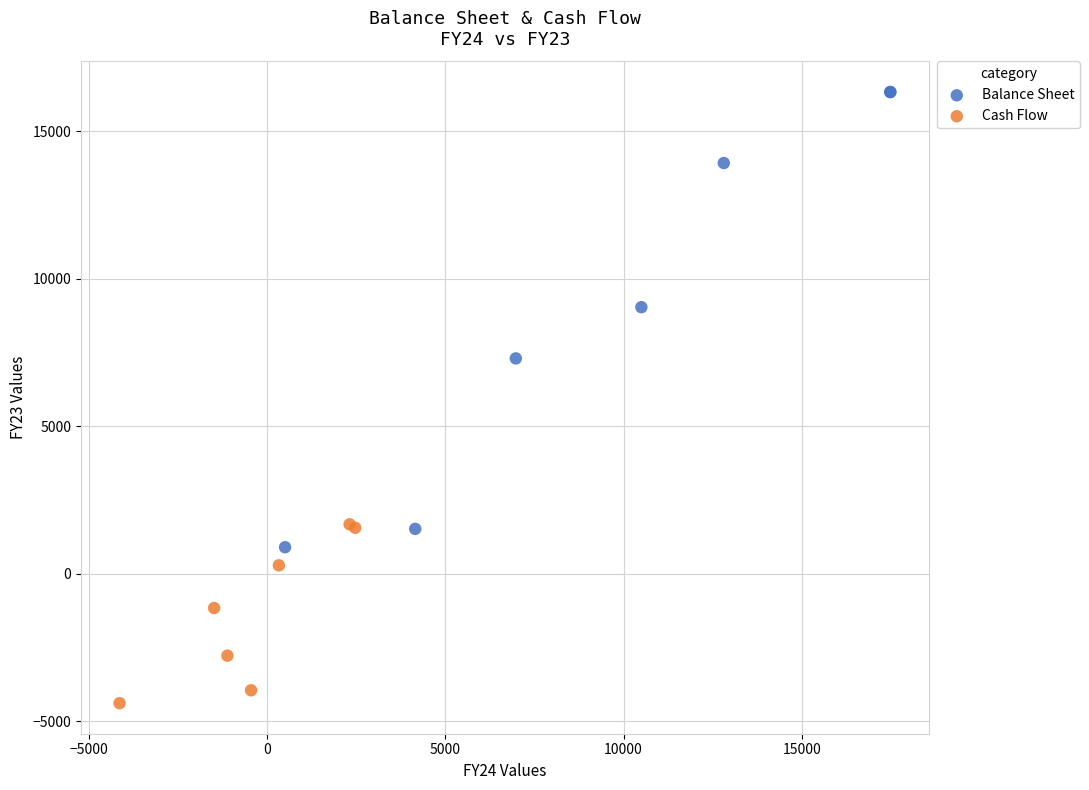

Which series contains the highest Y value?

Balance Sheet